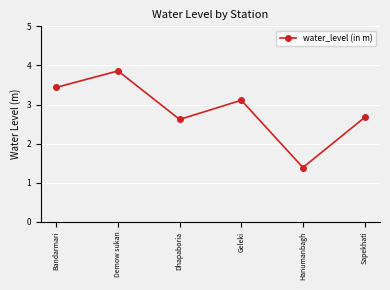

What is the label of the 2nd point from the right?

Hanumanbagh